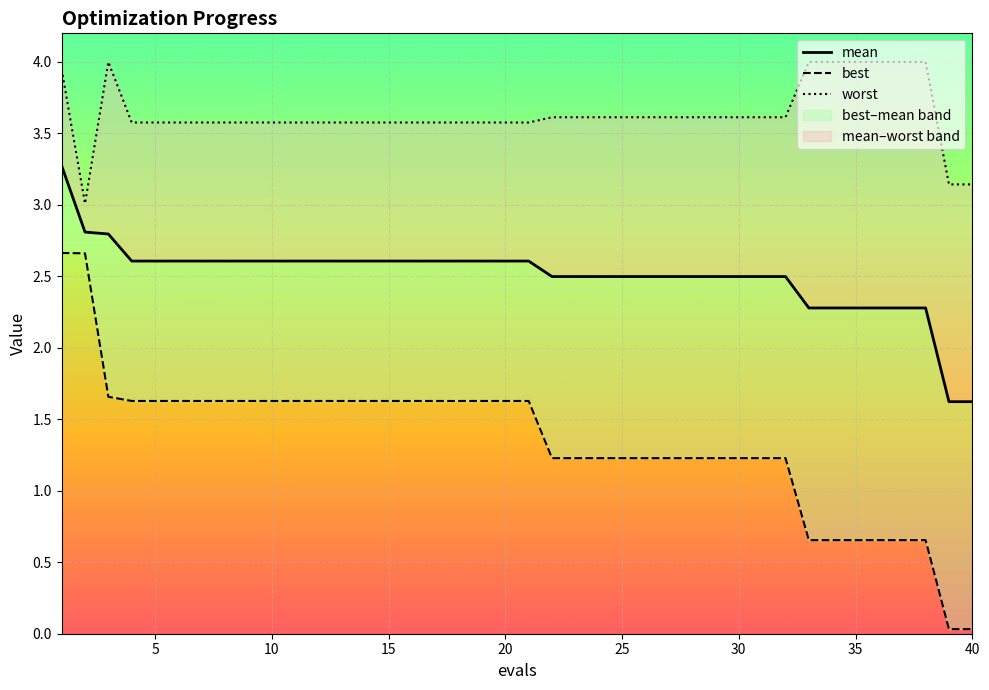

True or false: best and worst intersect in this chart.

False